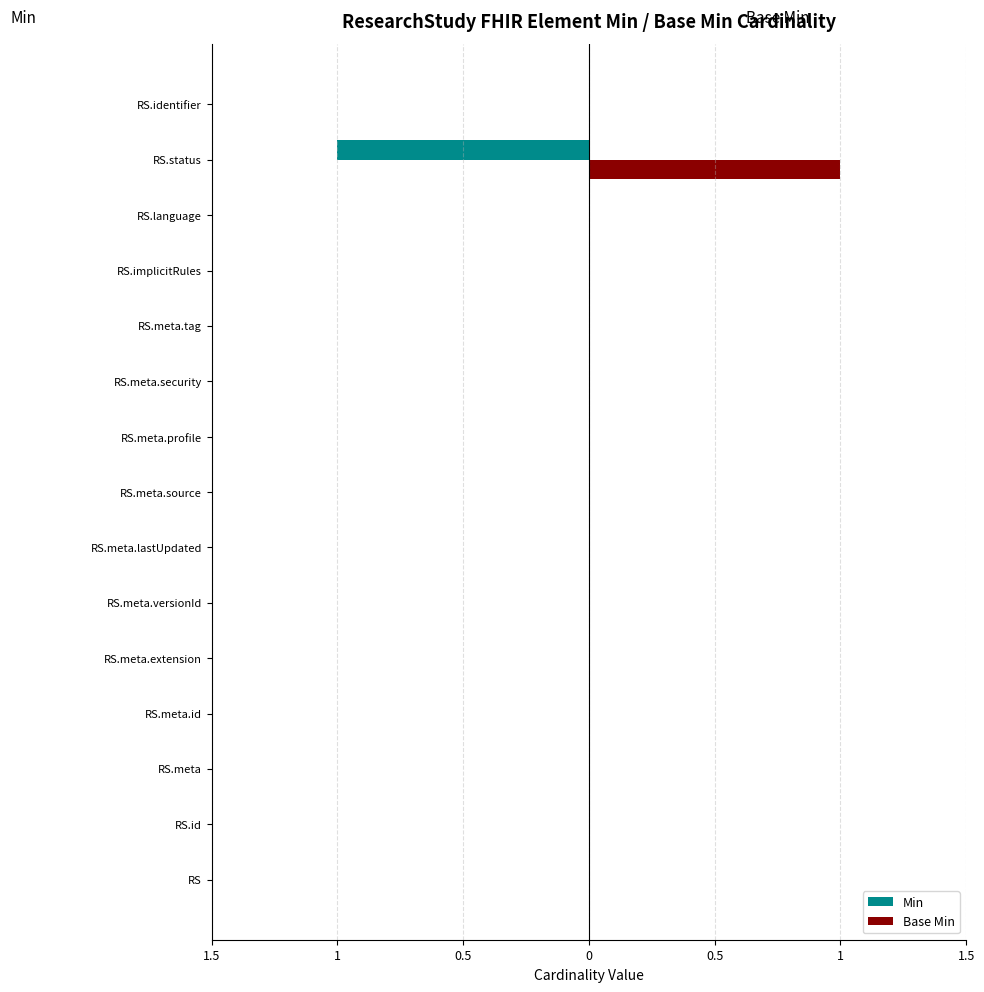

What are all the series names shown in the legend?

Min, Base Min